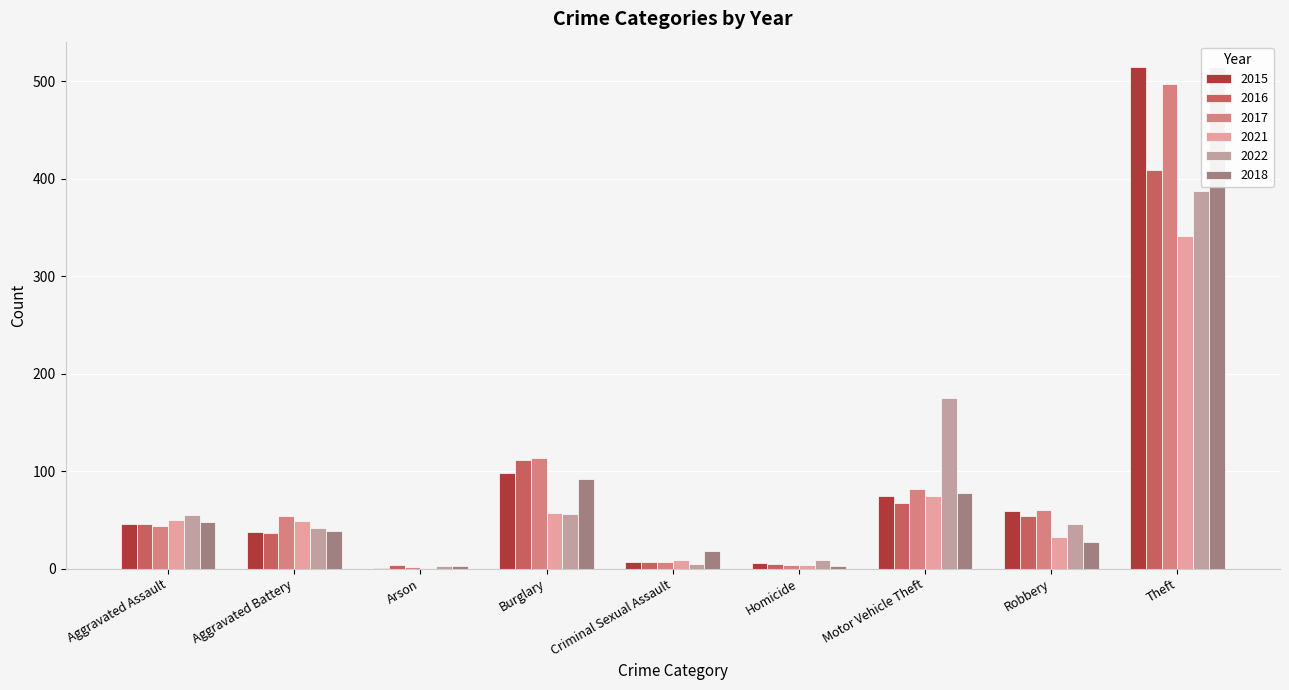

What is the difference between the highest and lowest values at Motor Vehicle Theft?

108